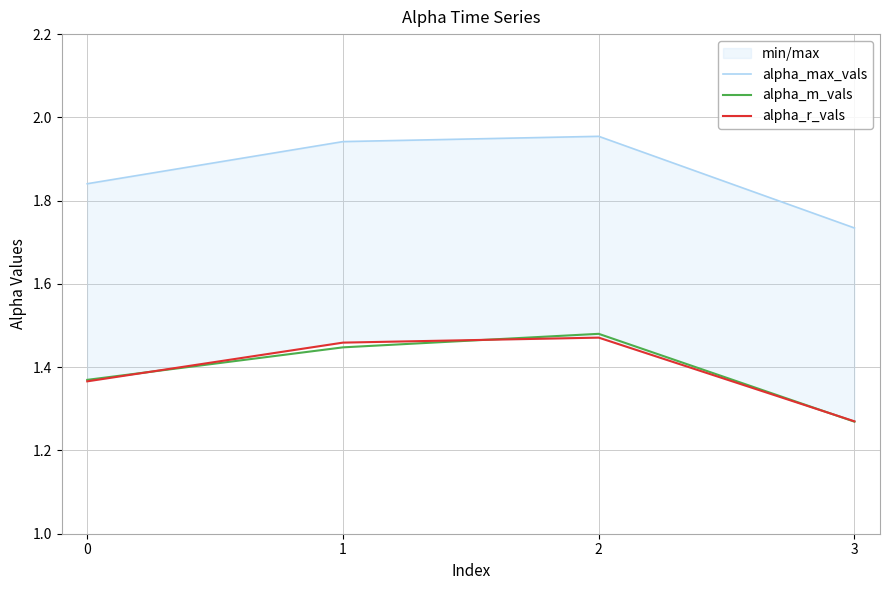

What is the maximum value for alpha_max_vals?

2.0